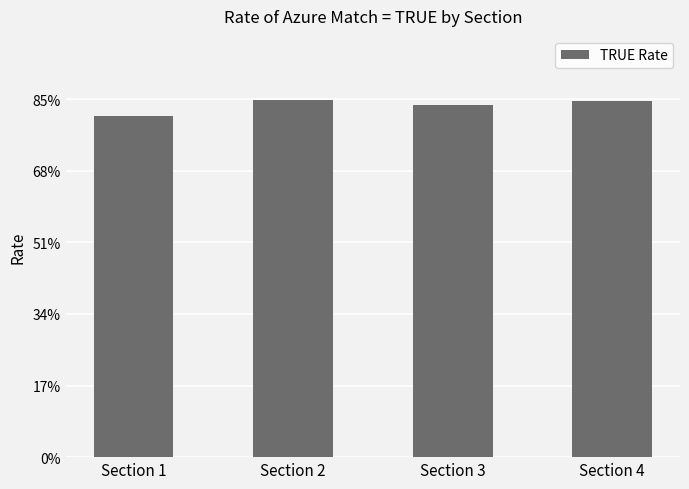

Does the chart contain any negative values?

No